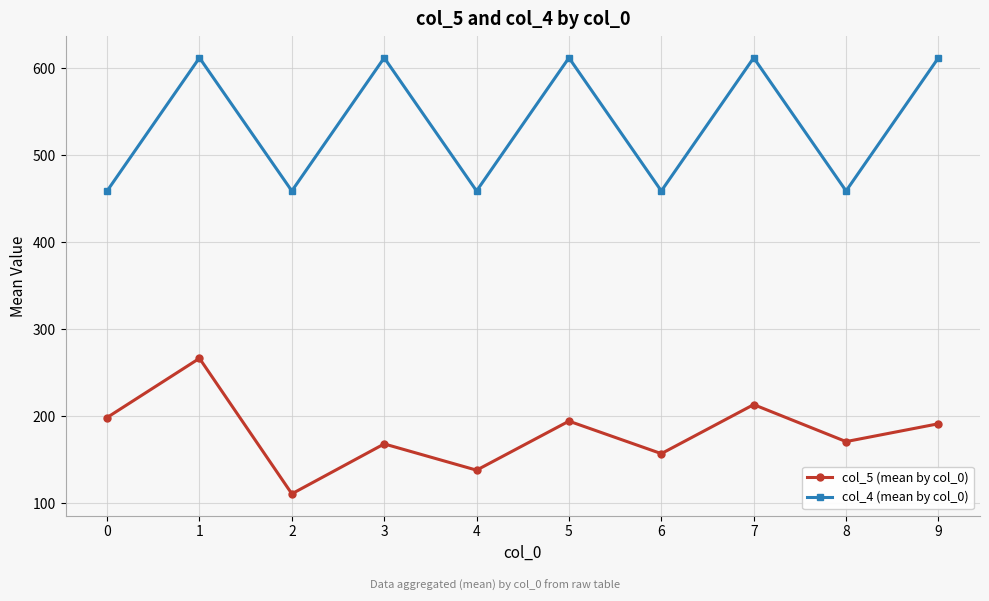

What is the minimum value for col_5 (mean by col_0)?

111.0